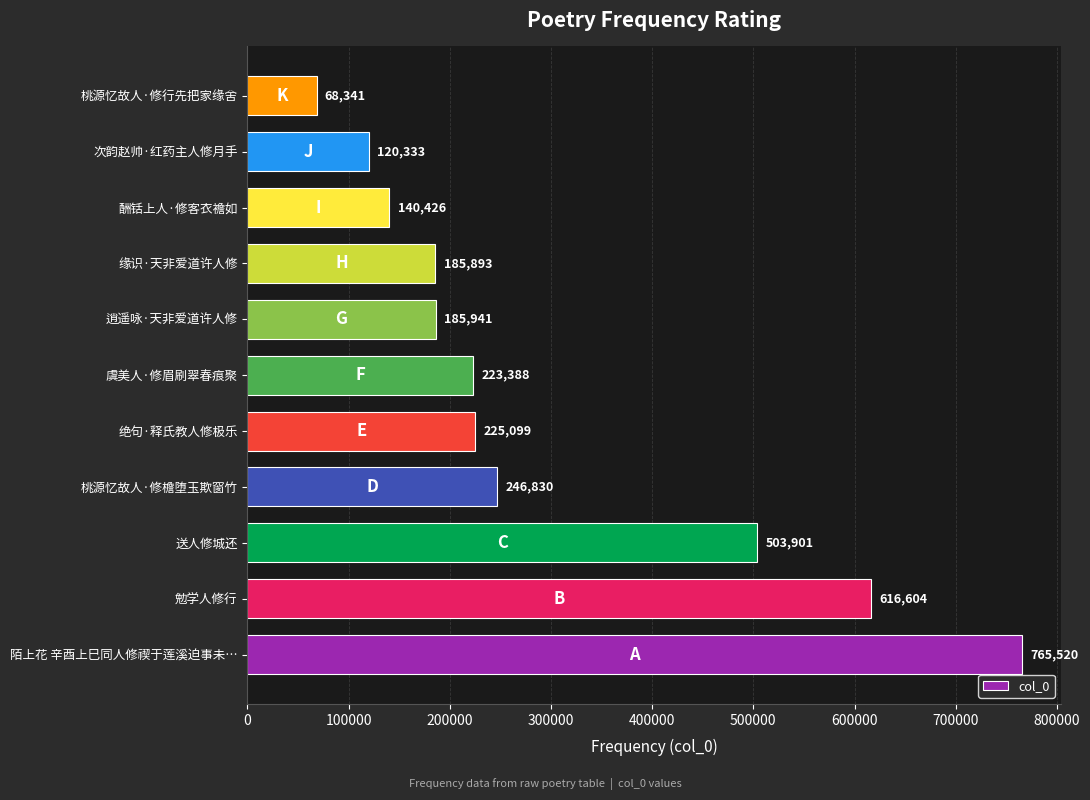

List the labels in order of value, smallest first.

桃源忆故人·修行先把家缘舍, 次韵赵帅·红药主人修月手, 酬铦上人·修客衣襜如, 缘识·天非爱道许人修, 逍遥咏·天非爱道许人修, 虞美人·修眉刷翠春痕聚, 绝句·释氏教人修极乐, 桃源忆故人·修檐堕玉欺窗竹, 送人修城还, 勉学人修行, 陌上花 辛酉上巳同人修禊于莲溪迫事未…